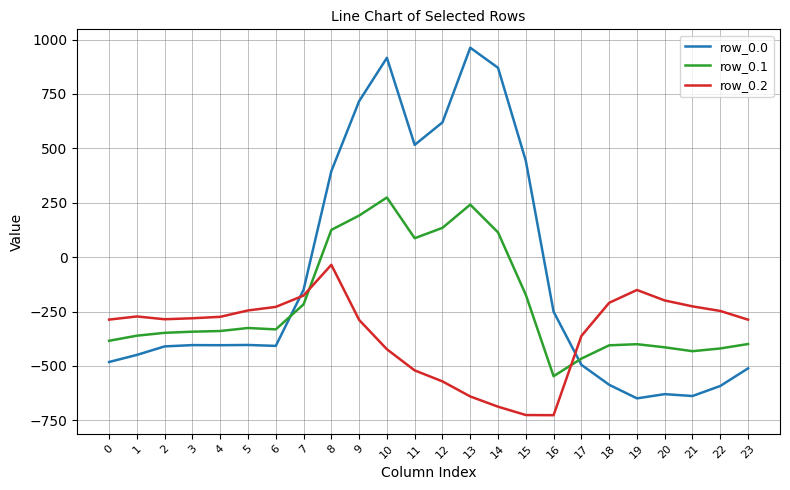

Rank the series by their average value, from lowest to highest.

row_0.2, row_0.1, row_0.0